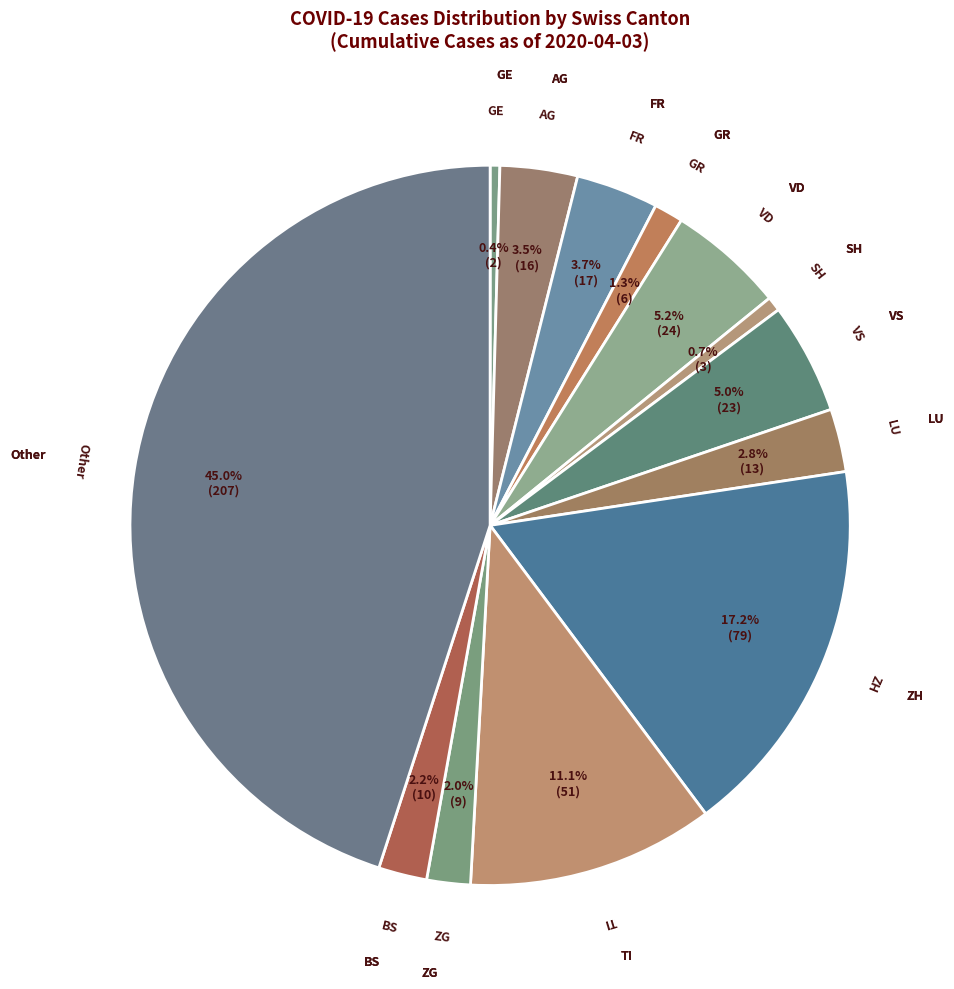

To the nearest percent, what portion does LU represent?

3%